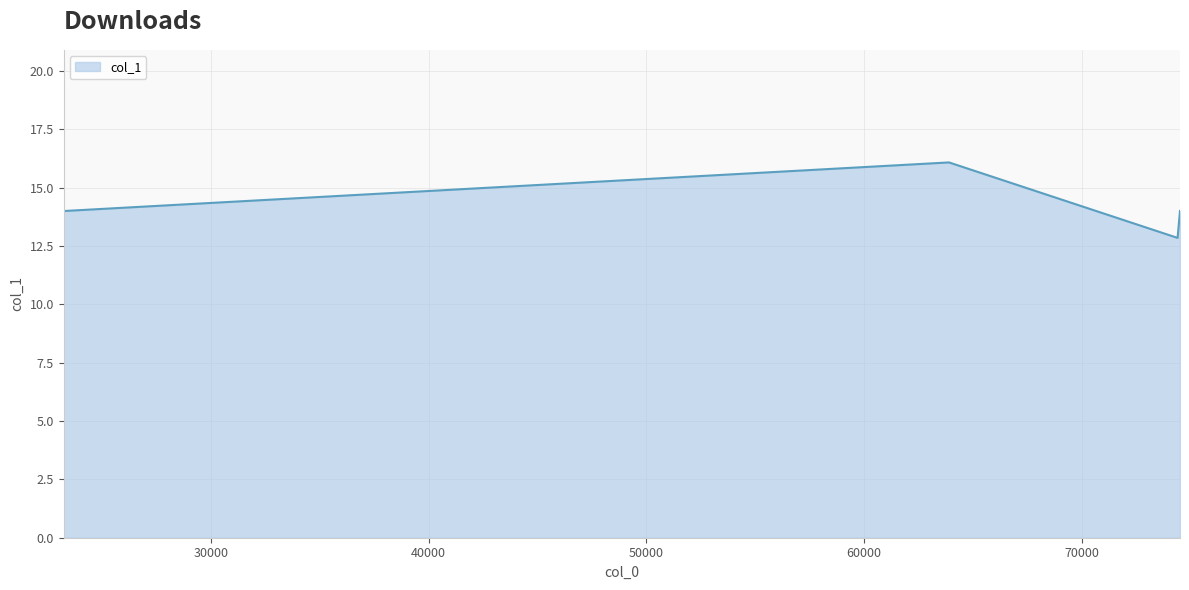

How many lines are shown in the chart?

1